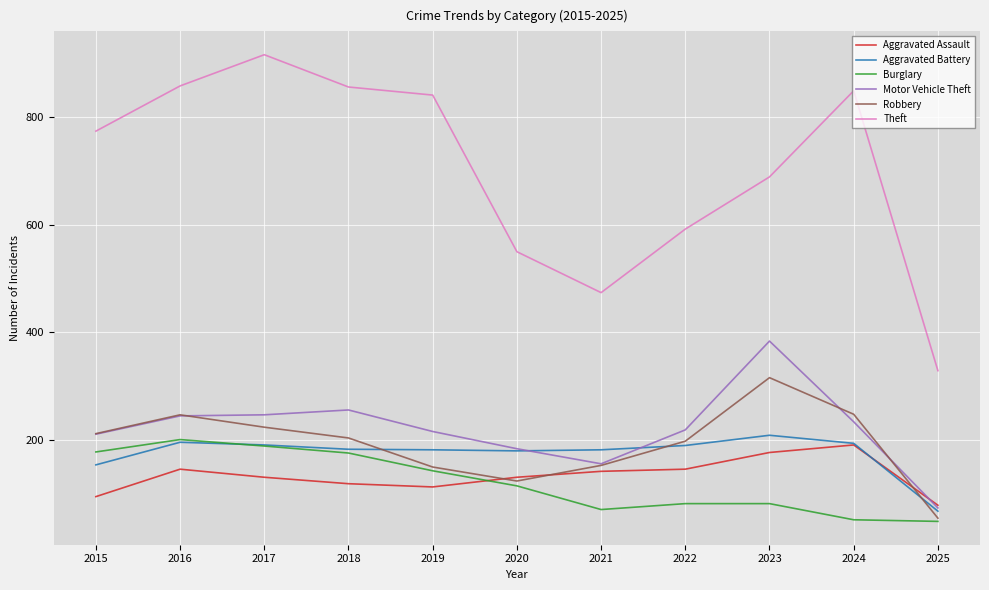

Which series changed the most between 2018 and 2022?

Theft